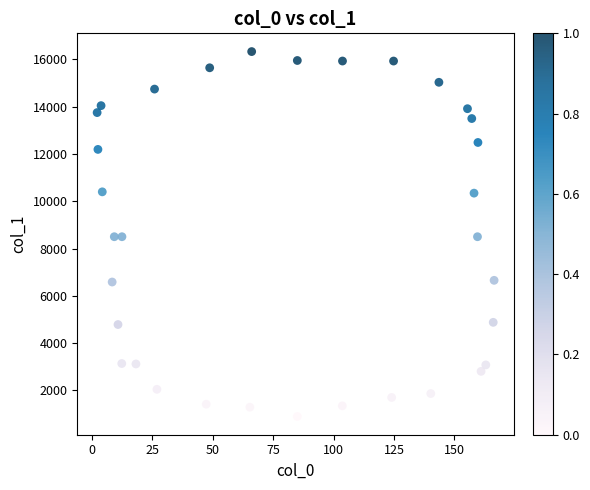

What is the range of Y values (max minus min)?

15438.4